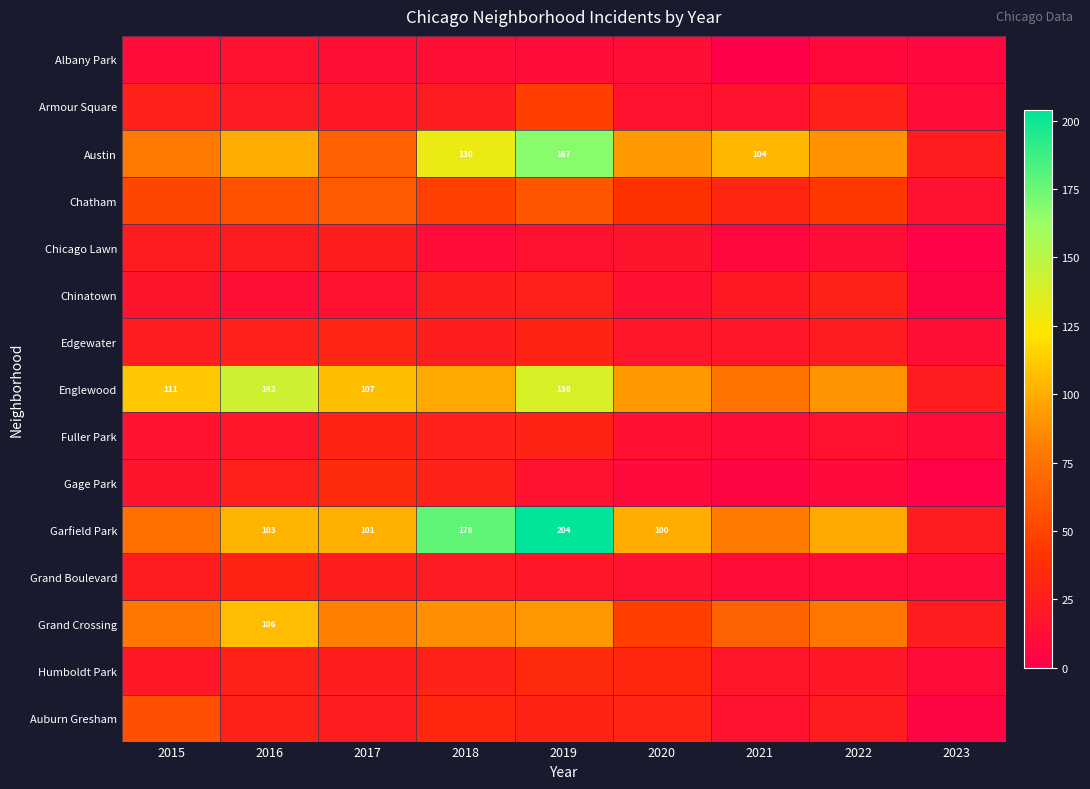

At which category is the sum across all series the highest?

2019